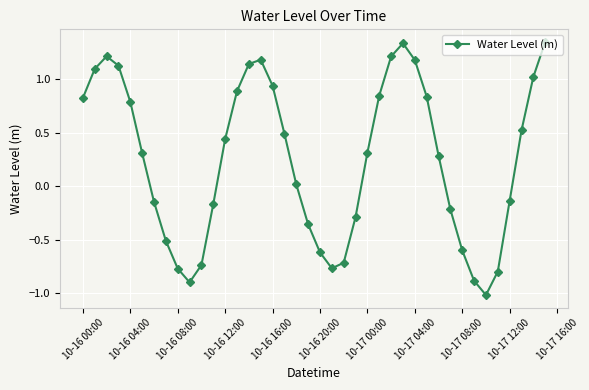

True or false: the data has more than 2 interior local peaks.

True